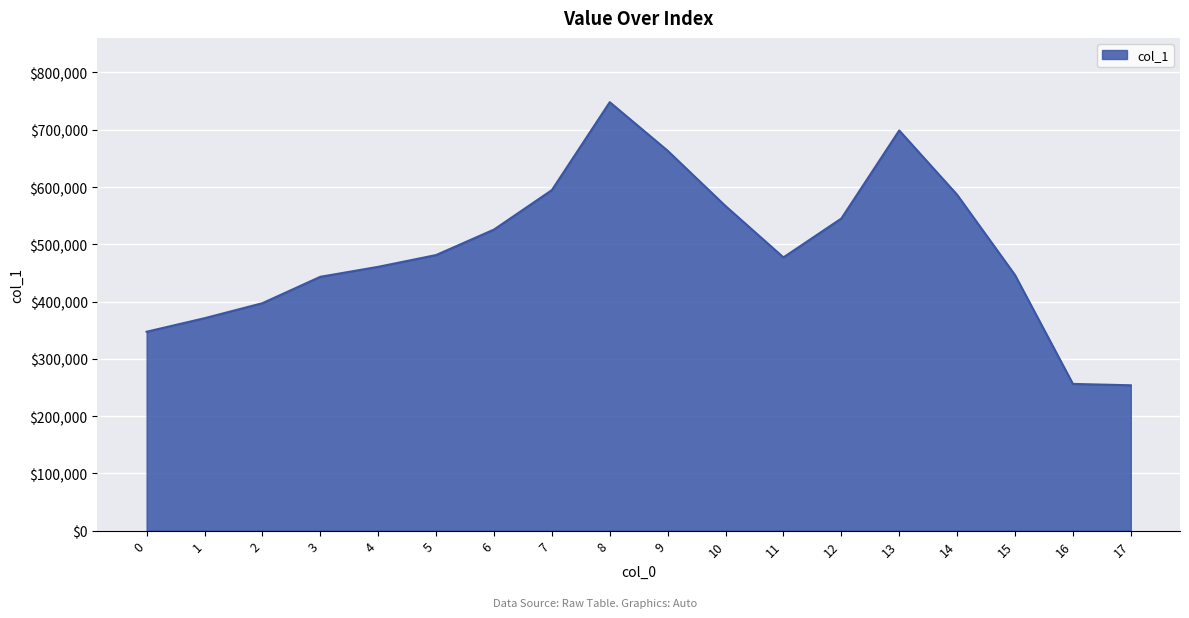

What is the ratio of the value at 6 to the value at 9?

0.8